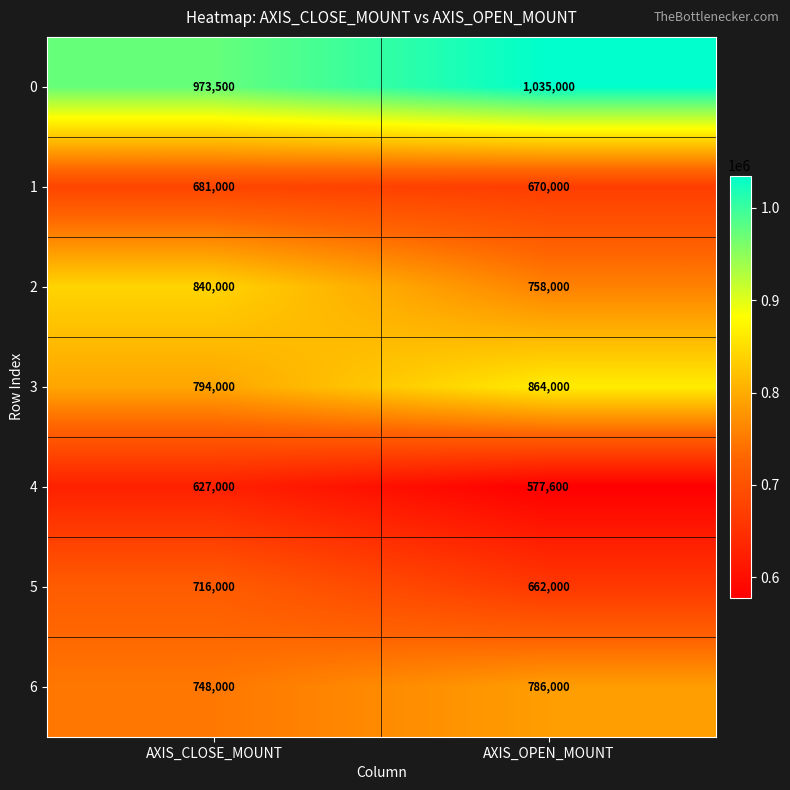

What is the difference between the maximum and minimum values in the 2 series?

82000